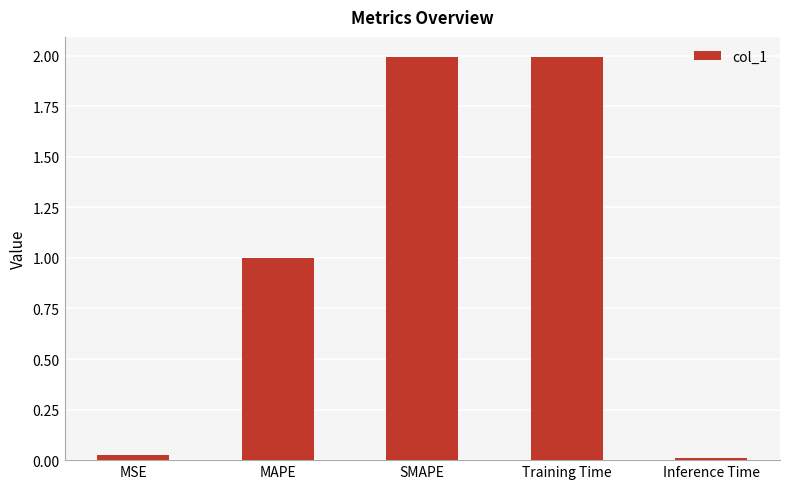

Read the value at SMAPE.

2.0